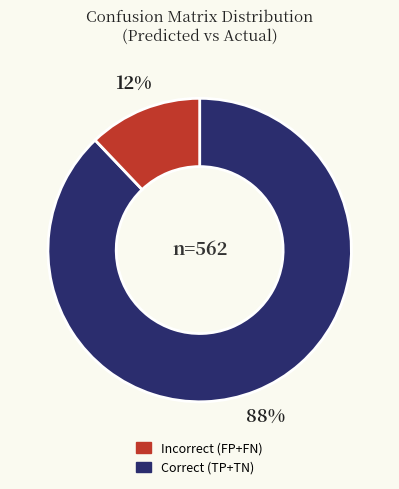

To the nearest percent, what is the difference between the largest and smallest slice percentages?

76%